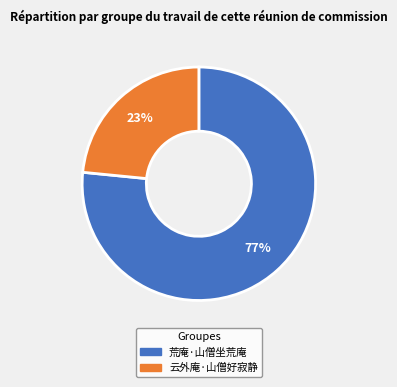

To the nearest percent, what is the combined percentage of 荒庵·山僧坐荒庵 and 云外庵·山僧好寂静?

100%